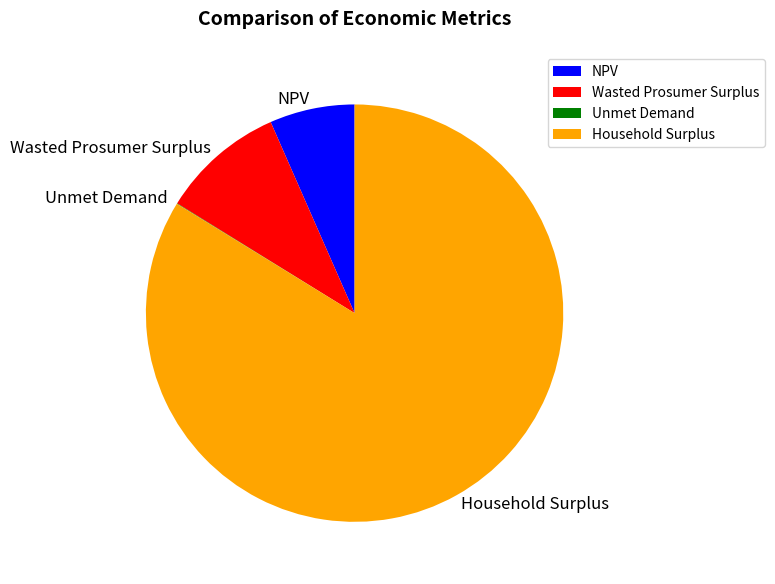

What is the largest slice in the pie chart?

Household Surplus